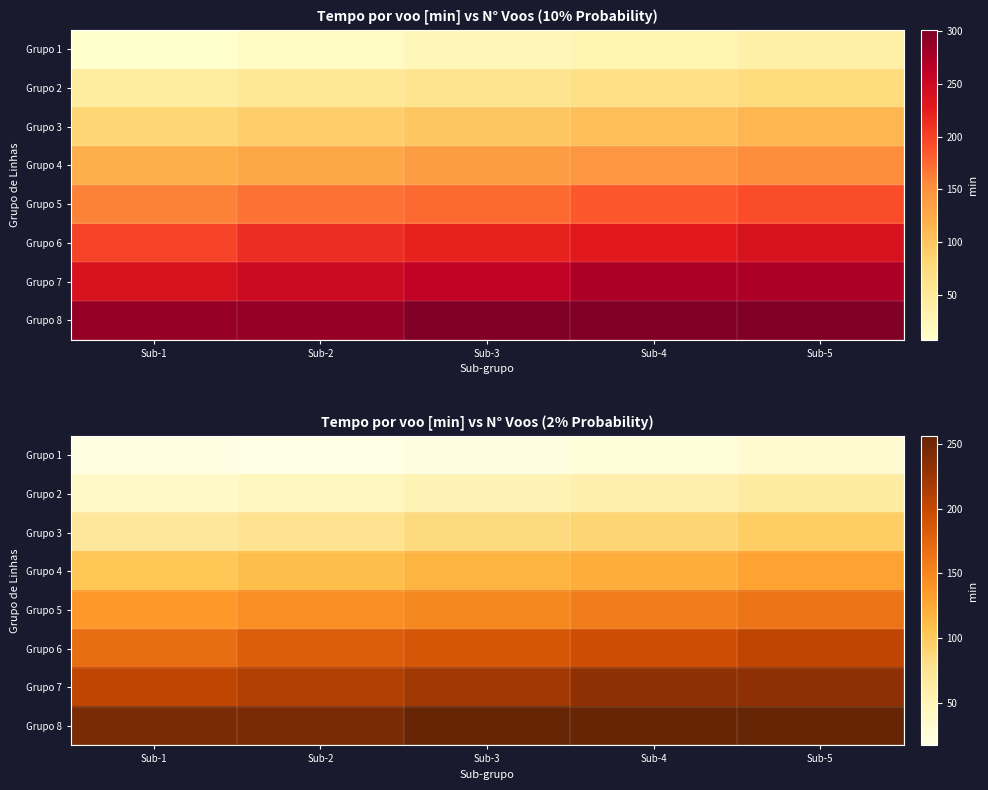

The value of Grupo 6 at Sub-5 is 100.8. True or false?

False